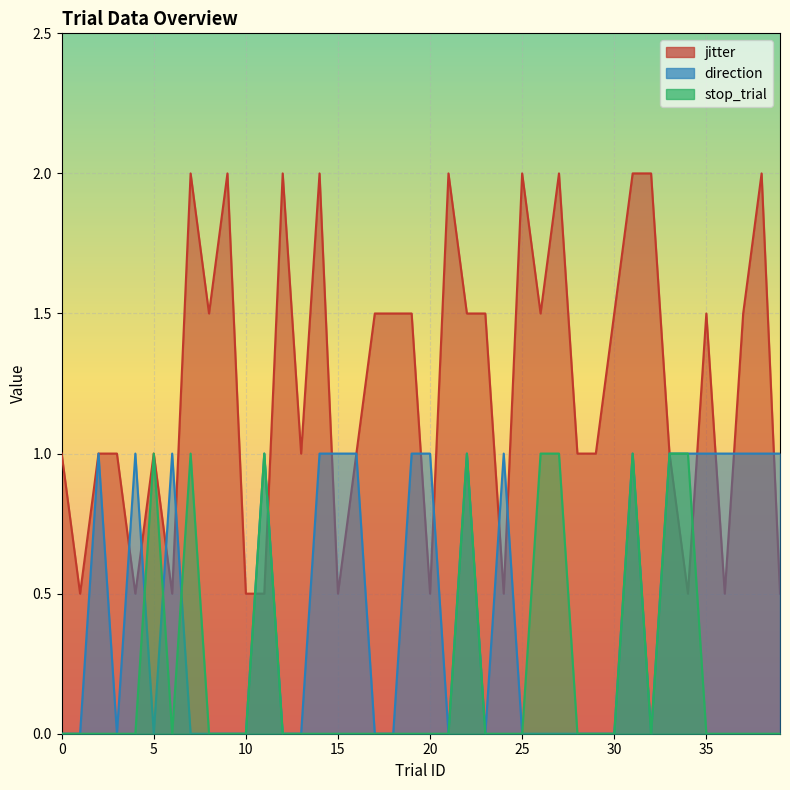

Does the chart display data point markers on the line(s)?

No